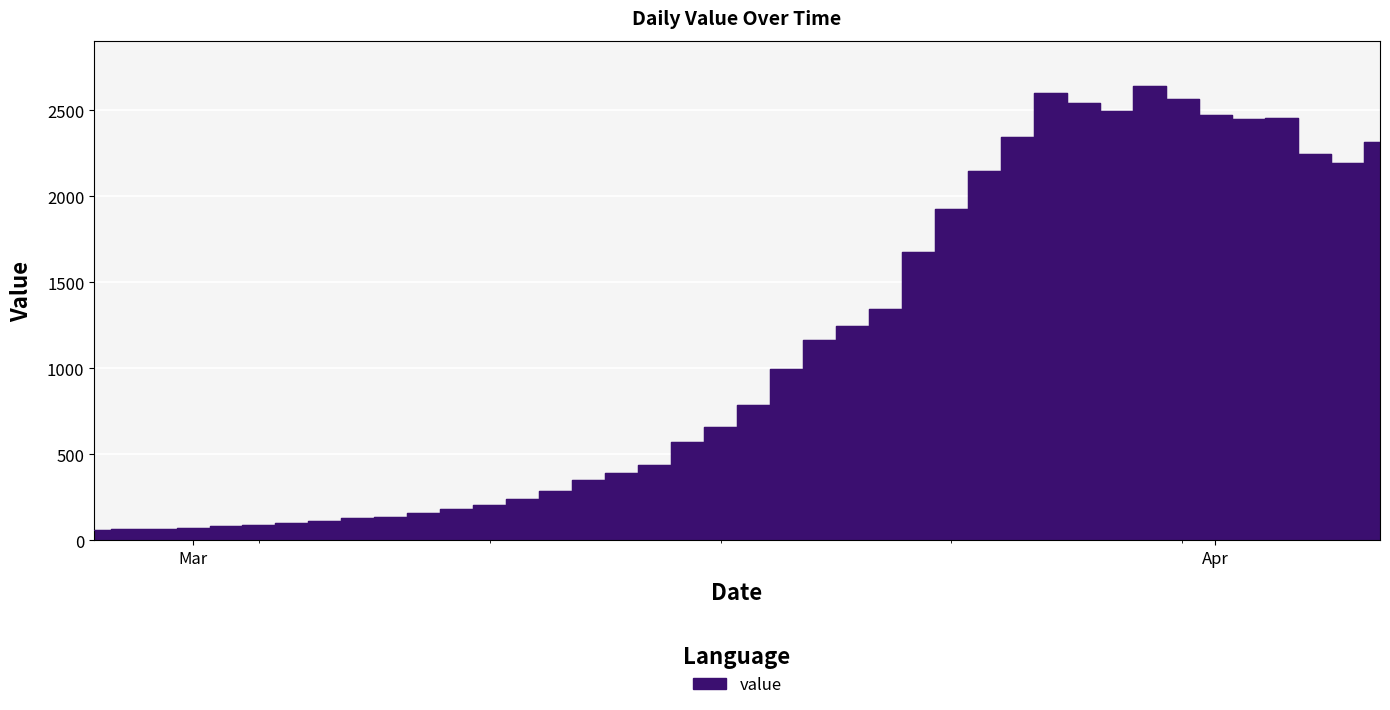

At which category does the chart reach its peak across all series?

2020-03-30